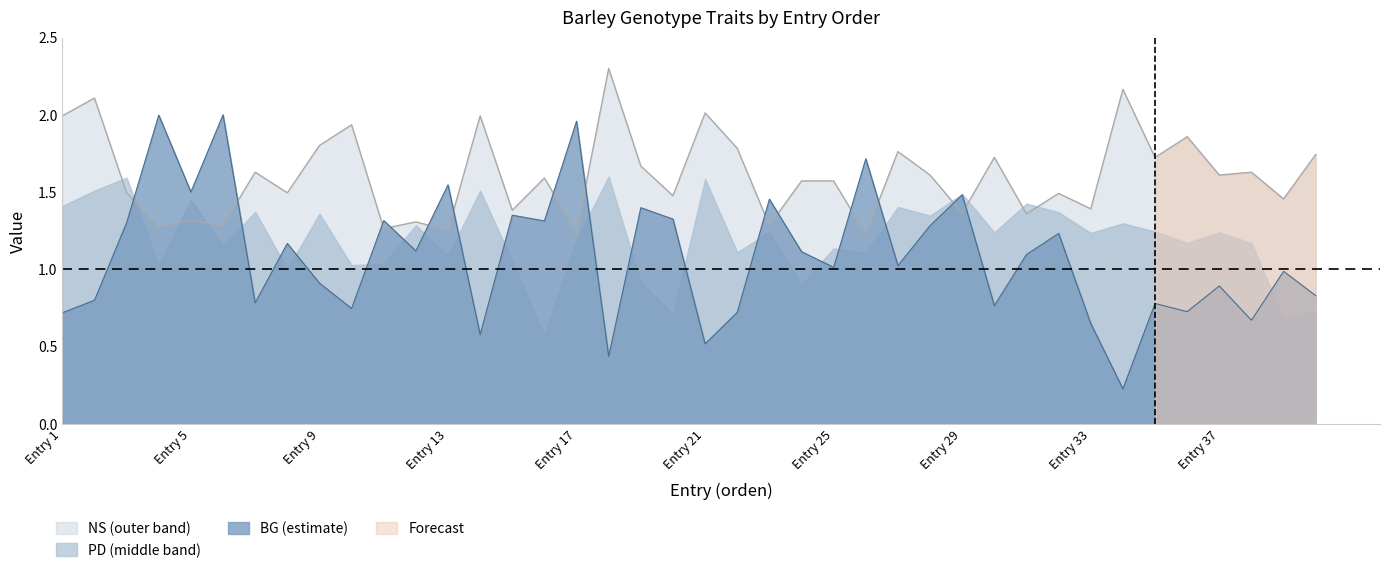

The value of NS at 34 is 0.9. True or false?

False